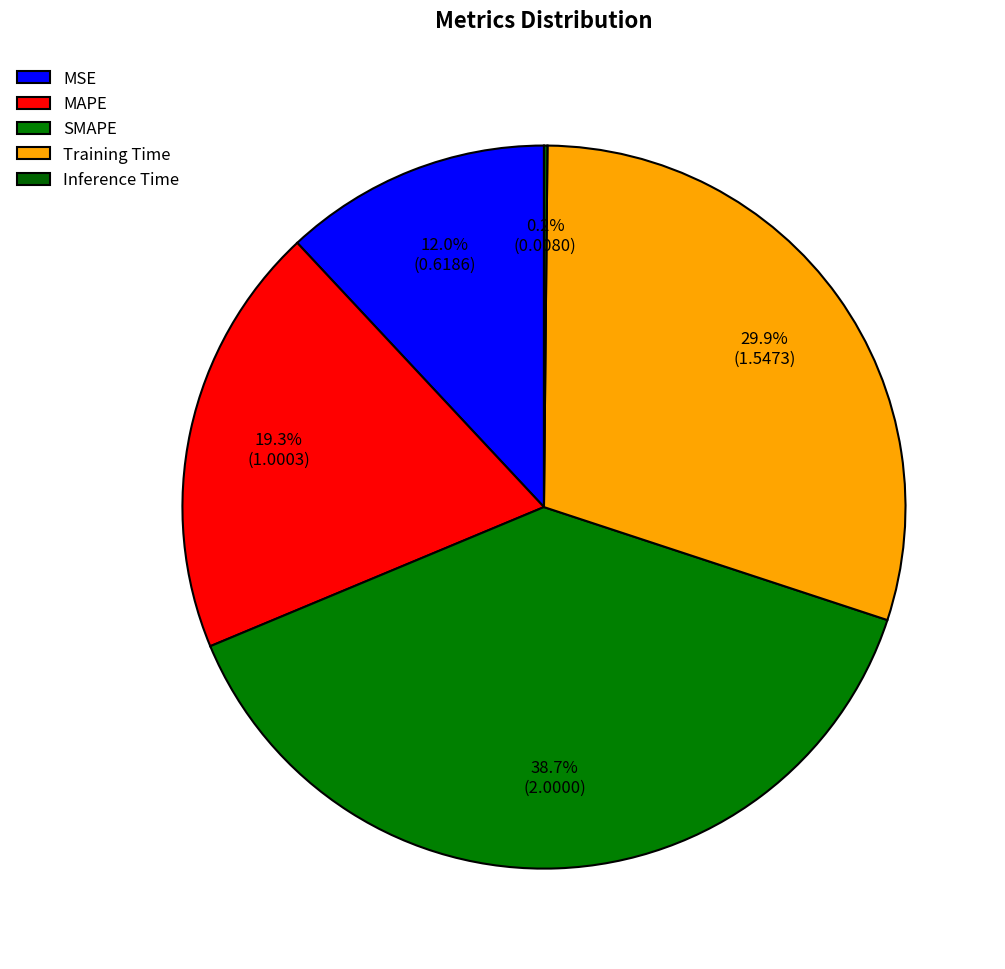

To the nearest percent, what is the combined percentage of MAPE and Training Time?

49%